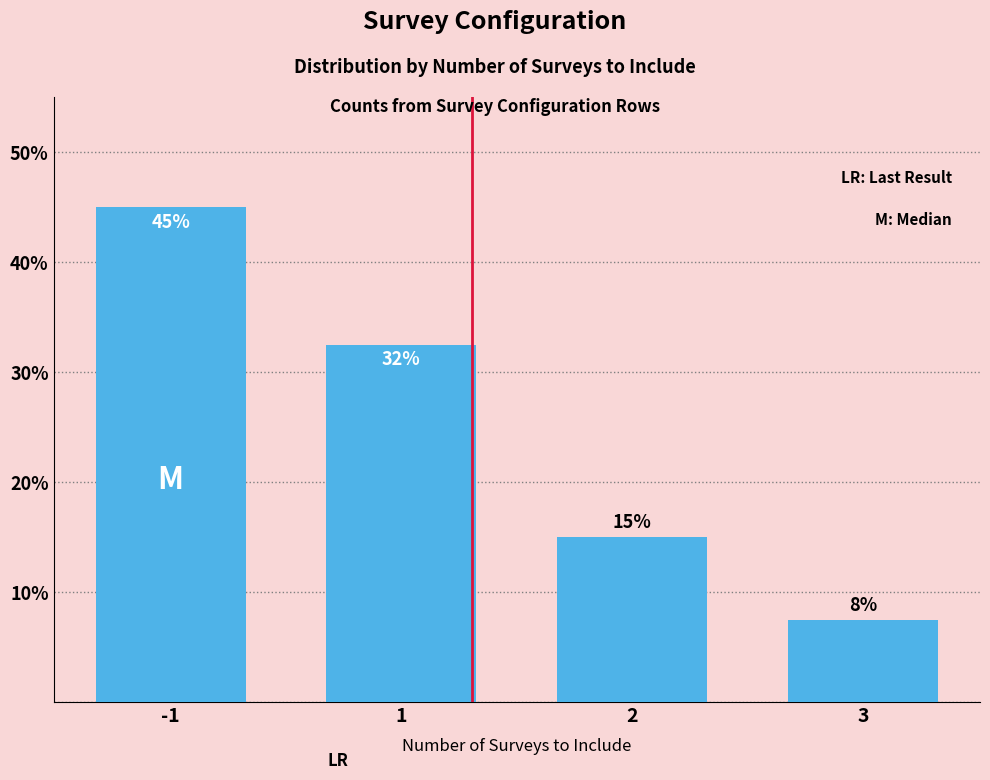

Does the chart contain any negative values?

No